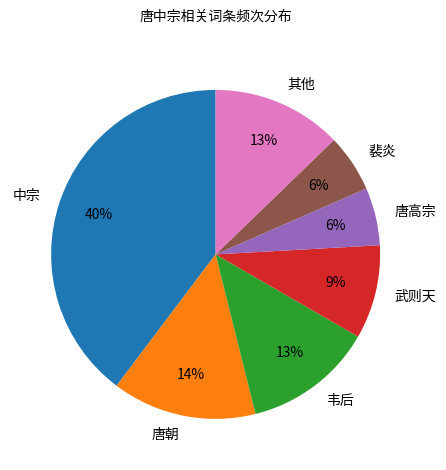

The 裴炎 slice represents 1% of the pie. True or false?

False